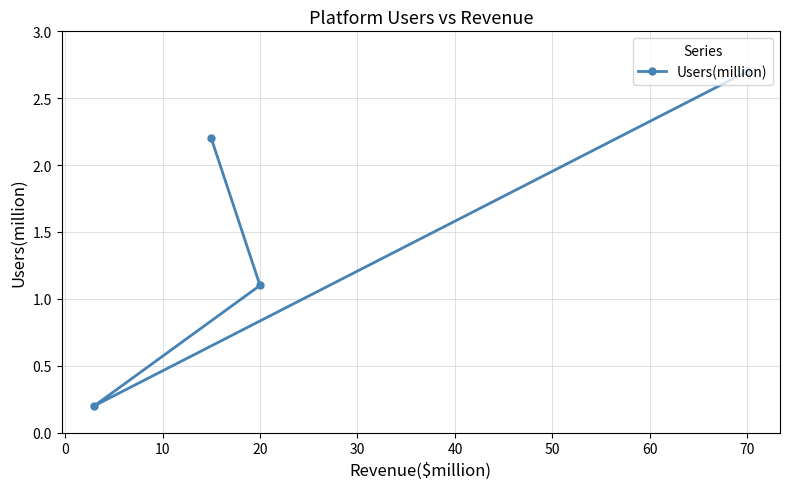

What is the smallest value displayed?

0.2